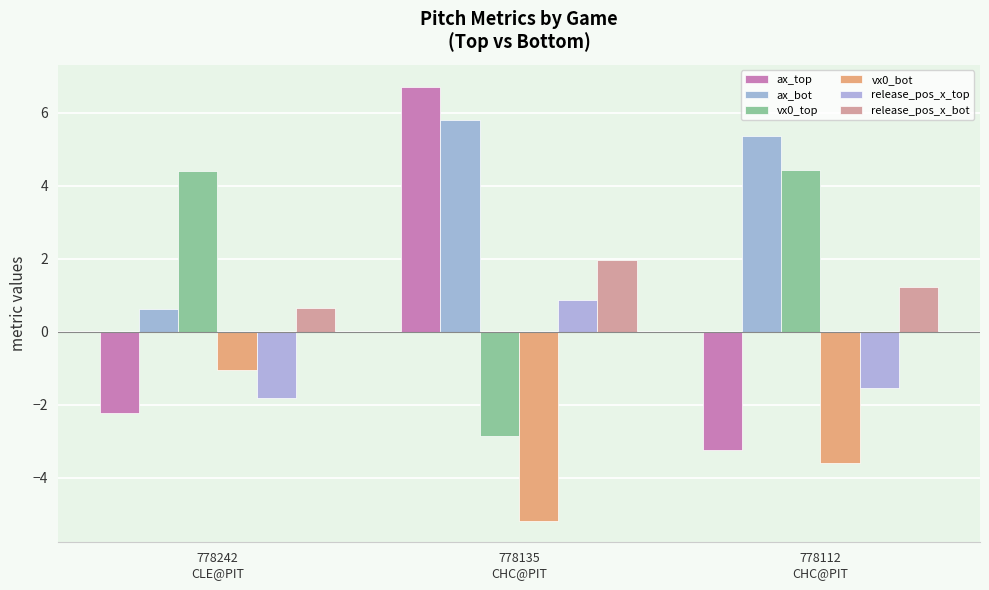

Reading left to right, transcribe all the data shown in this chart.

ax_top: 778242
CLE@PIT=-2.2	778135
CHC@PIT=6.7	778112
CHC@PIT=-3.2
ax_bot: 778242
CLE@PIT=0.6	778135
CHC@PIT=5.8	778112
CHC@PIT=5.4
vx0_top: 778242
CLE@PIT=4.4	778135
CHC@PIT=-2.8	778112
CHC@PIT=4.4
vx0_bot: 778242
CLE@PIT=-1.0	778135
CHC@PIT=-5.2	778112
CHC@PIT=-3.6
release_pos_x_top: 778242
CLE@PIT=-1.8	778135
CHC@PIT=0.9	778112
CHC@PIT=-1.5
release_pos_x_bot: 778242
CLE@PIT=0.7	778135
CHC@PIT=2.0	778112
CHC@PIT=1.2